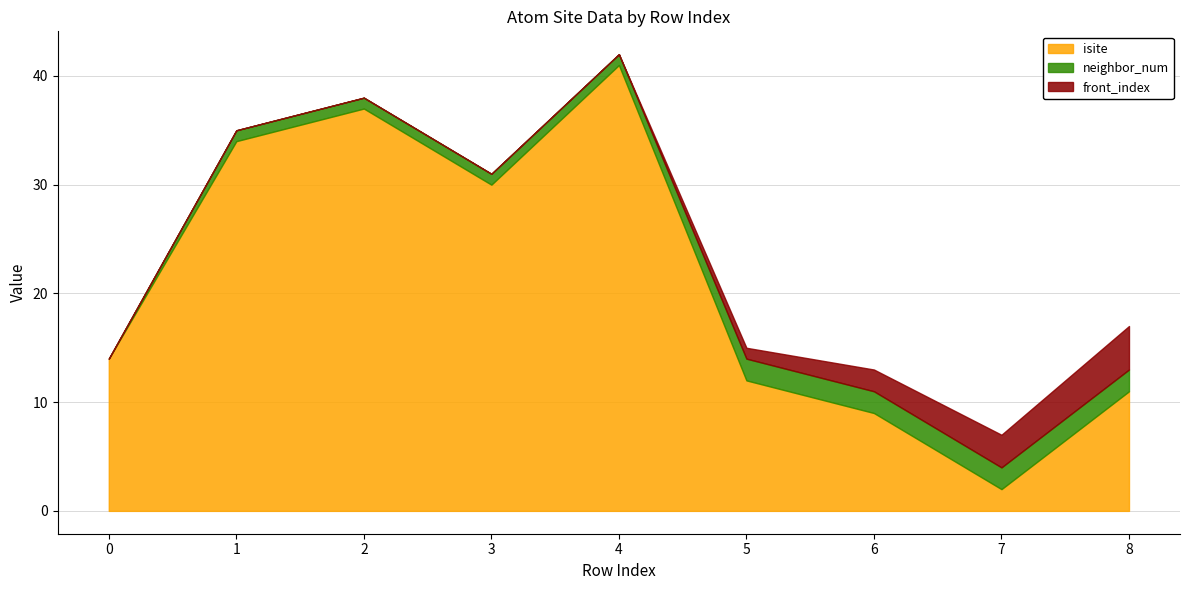

Which has a higher value, 5 or 4?

4